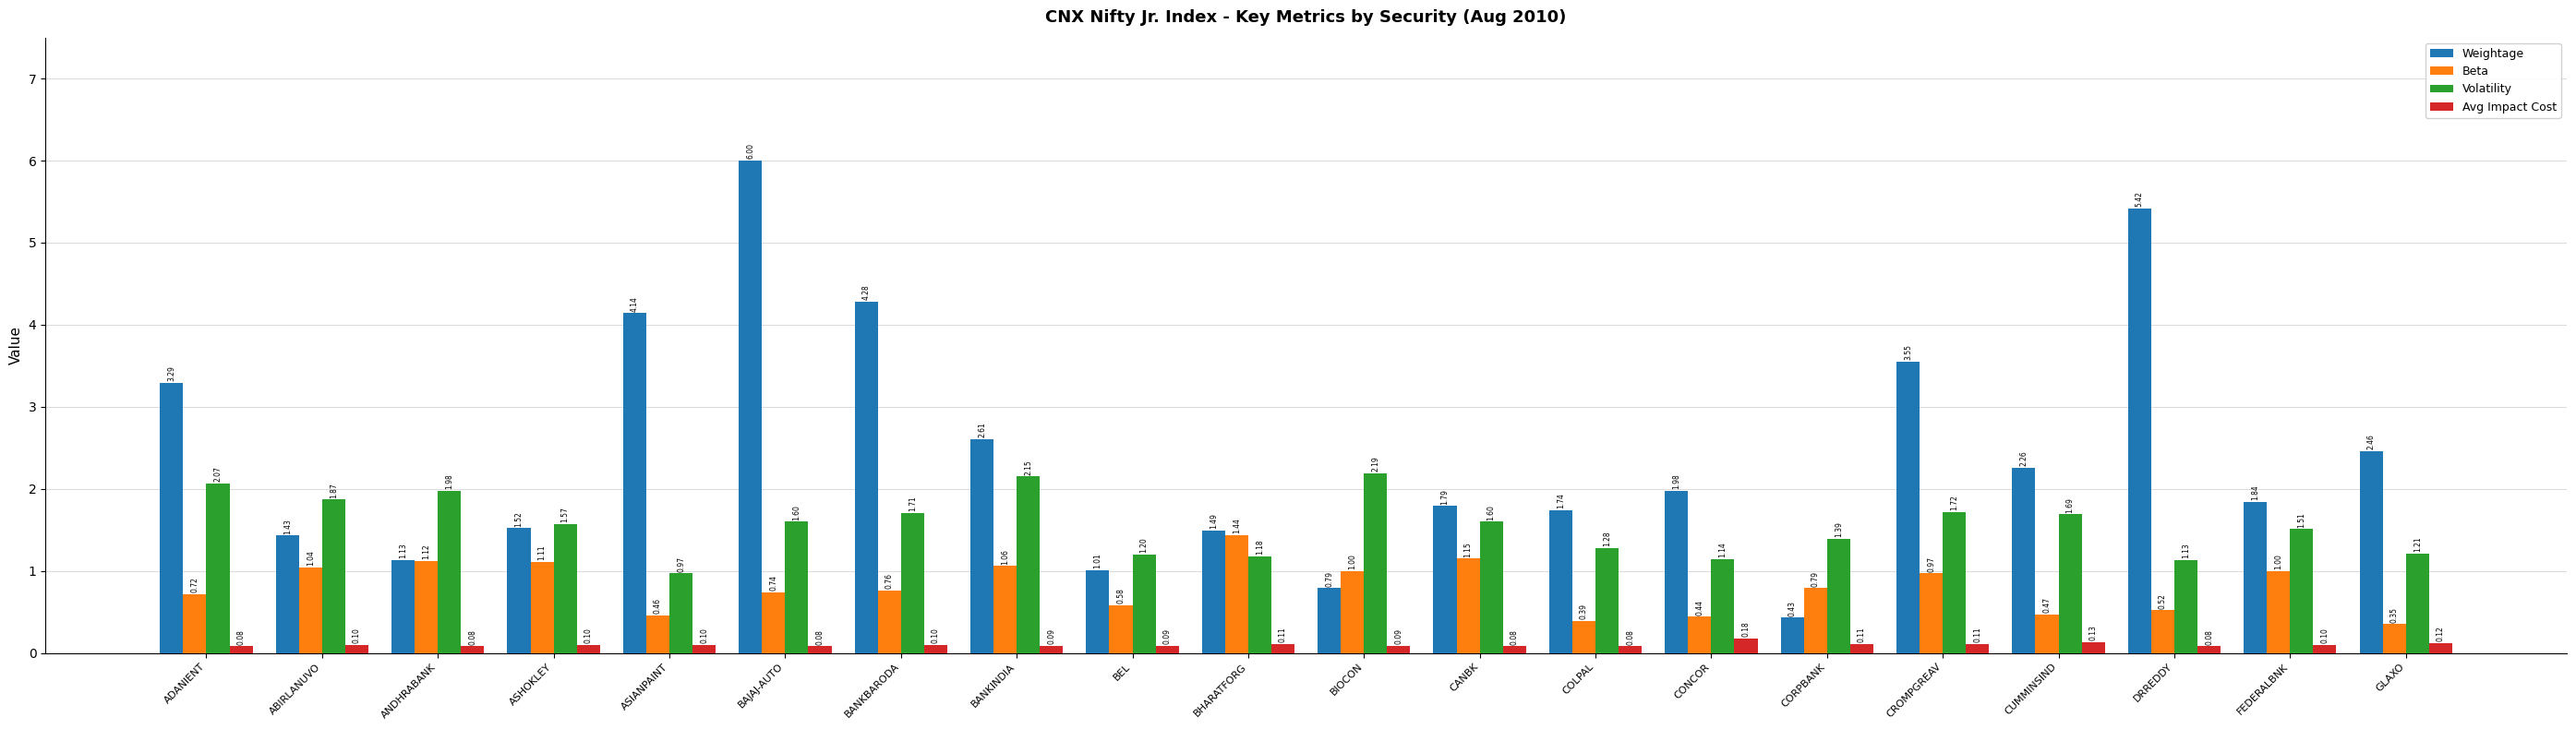

What is the difference between the maximum and minimum values in the Avg Impact Cost series?

0.1